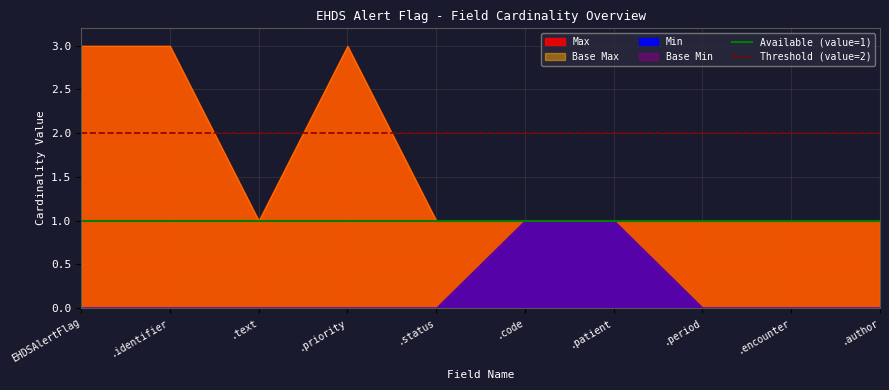

At which label does Available (value=1) reach its peak?

EHDSAlertFlag